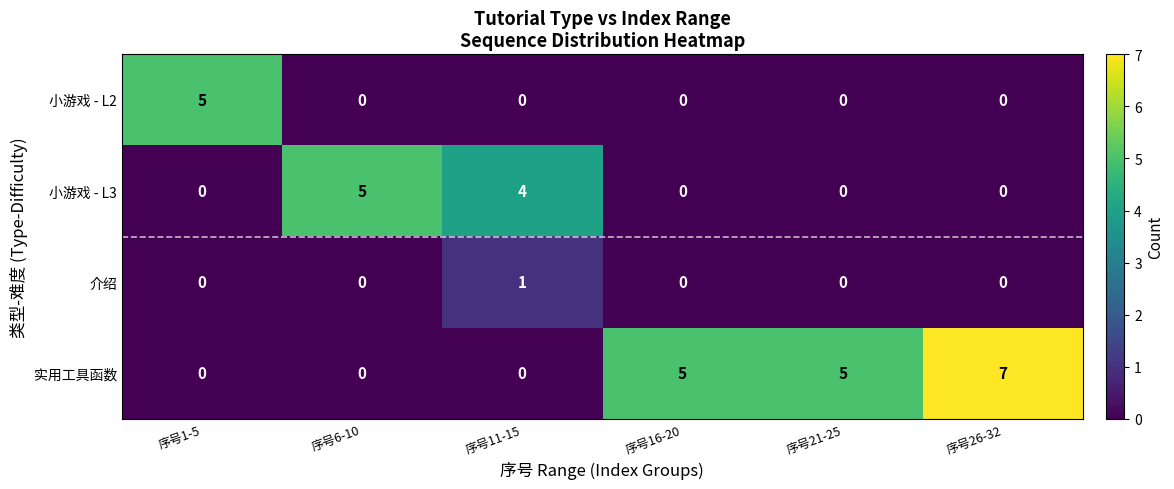

At how many categories does at least one series exceed 0?

6